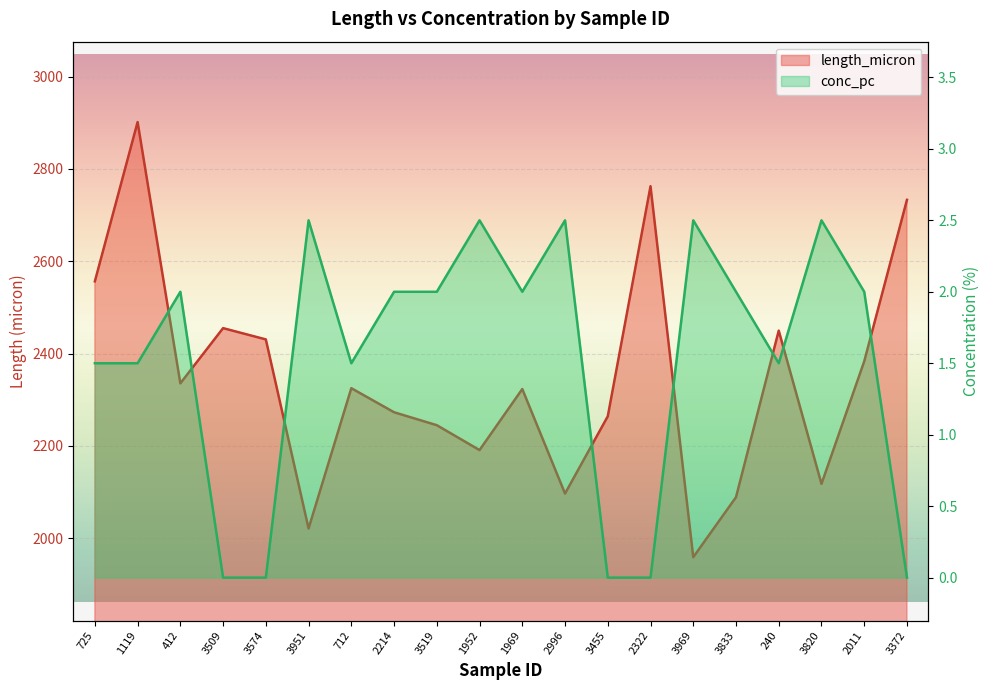

Reading left to right, extract all data points from this chart.

length_micron: 725=2556.5	1119=2901.5	412=2335.5	3509=2455.1	3574=2430.7	3951=2021.2	712=2325.0	2214=2272.9	3519=2244.9	1952=2191.0	1969=2323.2	2996=2096.8	3455=2264.1	2322=2762.5	3969=1959.0	3833=2088.9	240=2449.7	3820=2117.8	2011=2383.2	3372=2733.0
conc_pc: 725=1.5	1119=1.5	412=2.0	3509=0.0	3574=0.0	3951=2.5	712=1.5	2214=2.0	3519=2.0	1952=2.5	1969=2.0	2996=2.5	3455=0.0	2322=0.0	3969=2.5	3833=2.0	240=1.5	3820=2.5	2011=2.0	3372=0.0